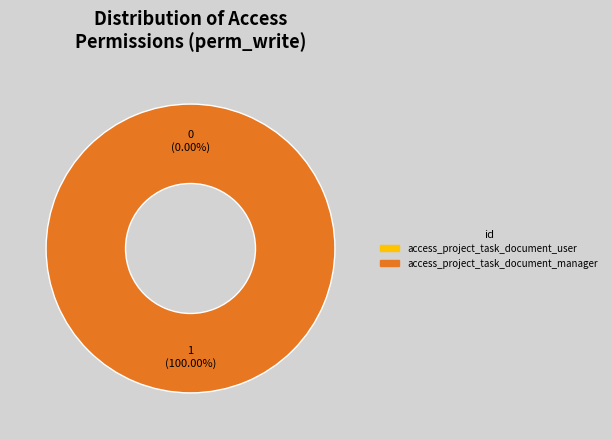

Rank the categories by value from lowest to highest.

access_project_task_document_user, access_project_task_document_manager